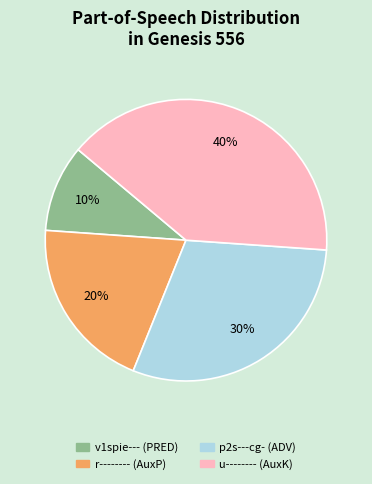

Between r-------- (AuxP) and v1spie--- (PRED), which is larger?

r-------- (AuxP)